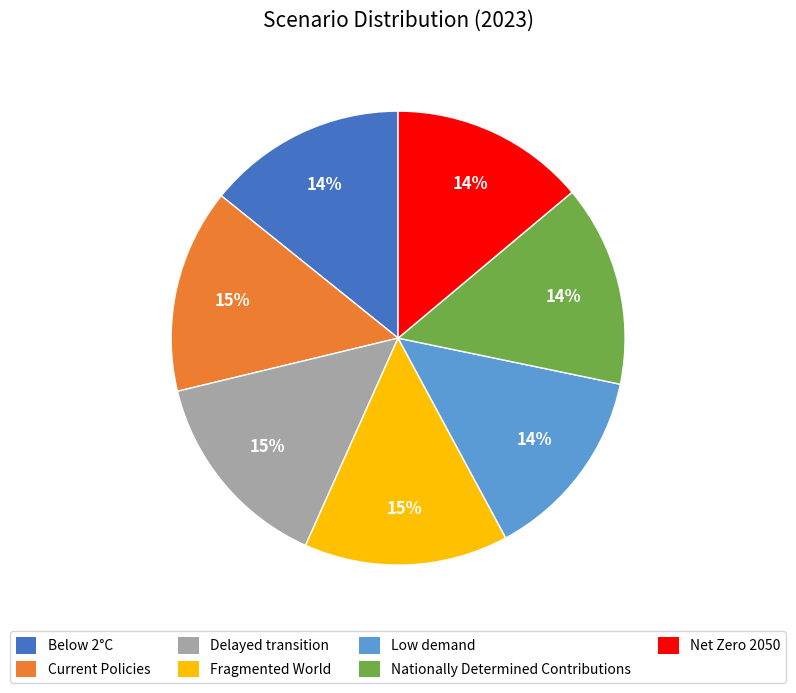

Is the sum of Delayed transition and Low demand greater than half?

No